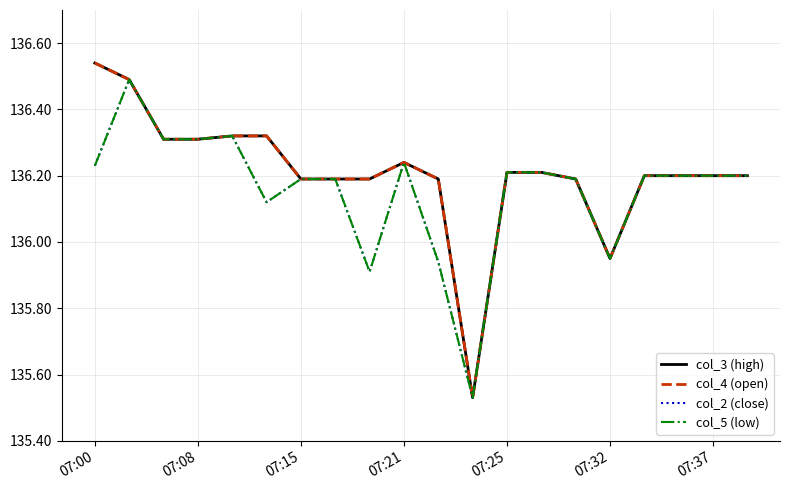

Does the chart display data point markers on the line(s)?

No